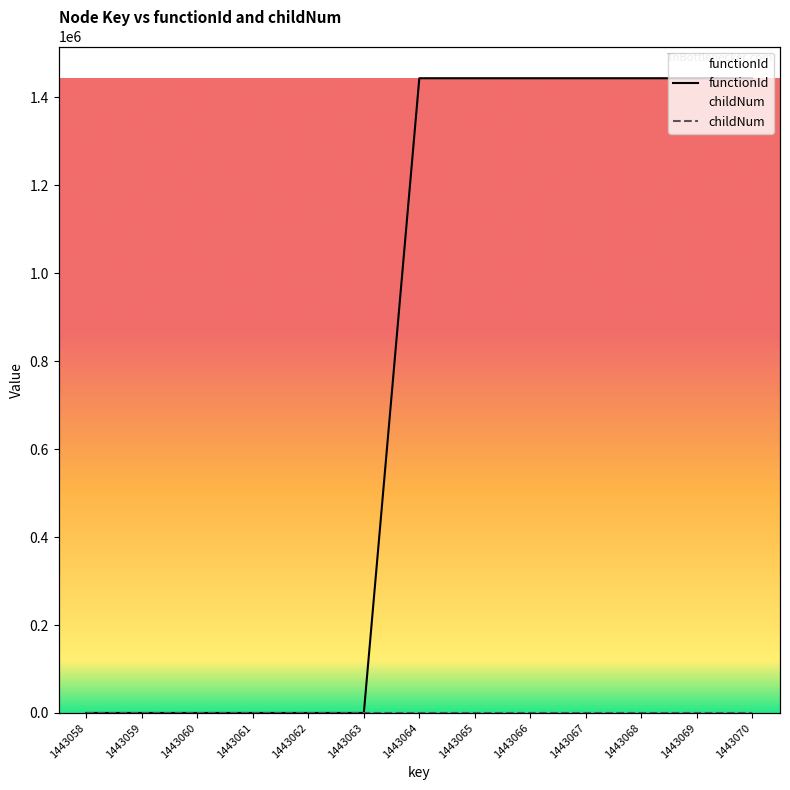

Does the chart display data point markers on the line(s)?

No